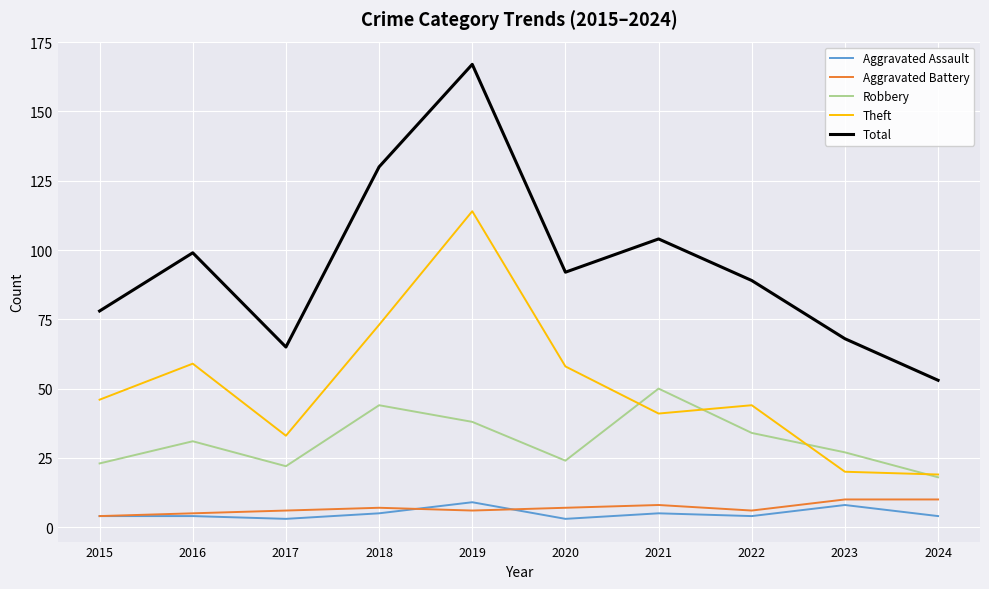

What is the total value across all series at 2017?

129